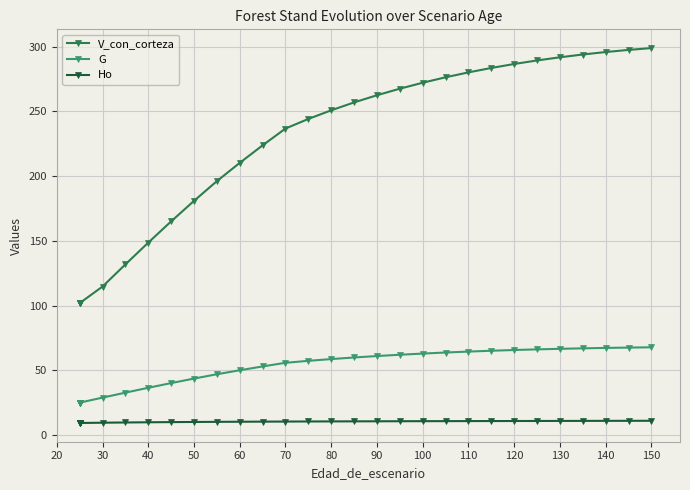

Which series has the largest range (max minus min)?

V_con_corteza